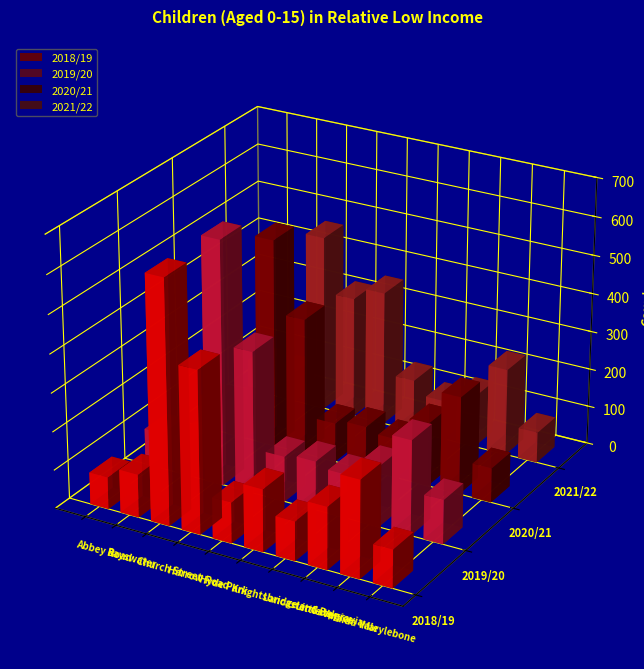

What is the greatest value displayed?

636